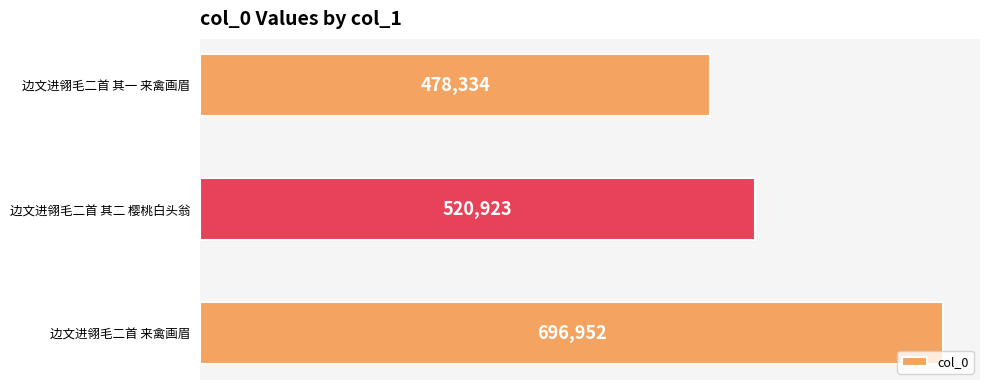

Reading top to bottom, list all the values displayed in this chart.

边文进翎毛二首 其一 来禽画眉=478334	边文进翎毛二首 其二 樱桃白头翁=520923	边文进翎毛二首 来禽画眉=696952